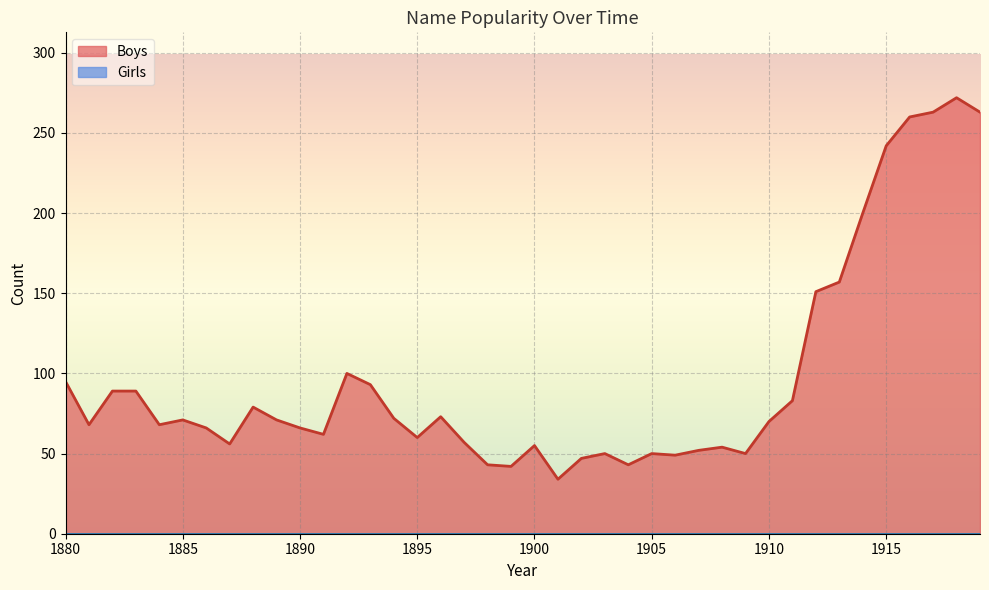

What is the approximate value at 1915, to the nearest 5?

240